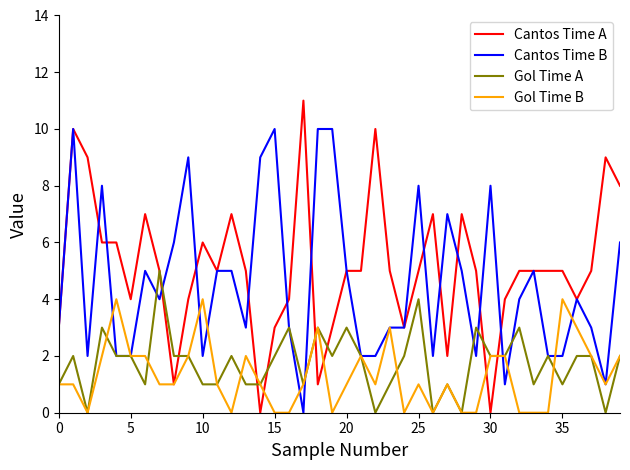

What are all the series names shown in the legend?

Cantos Time A, Cantos Time B, Gol Time A, Gol Time B